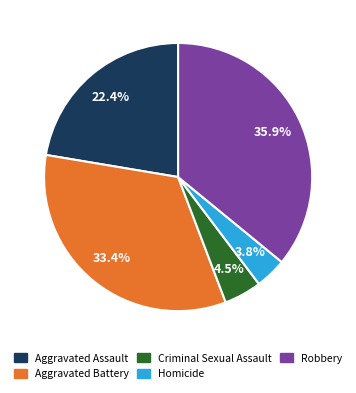

How many segments does this pie chart have?

5